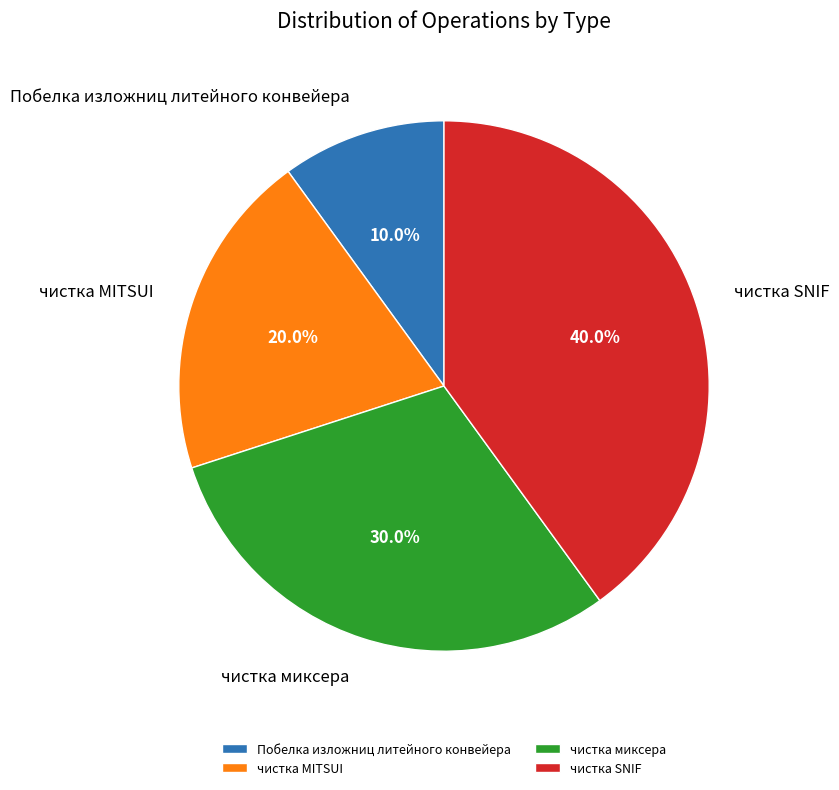

What percentage is NOT represented by Побелка изложниц литейного конвейера?

90.0%